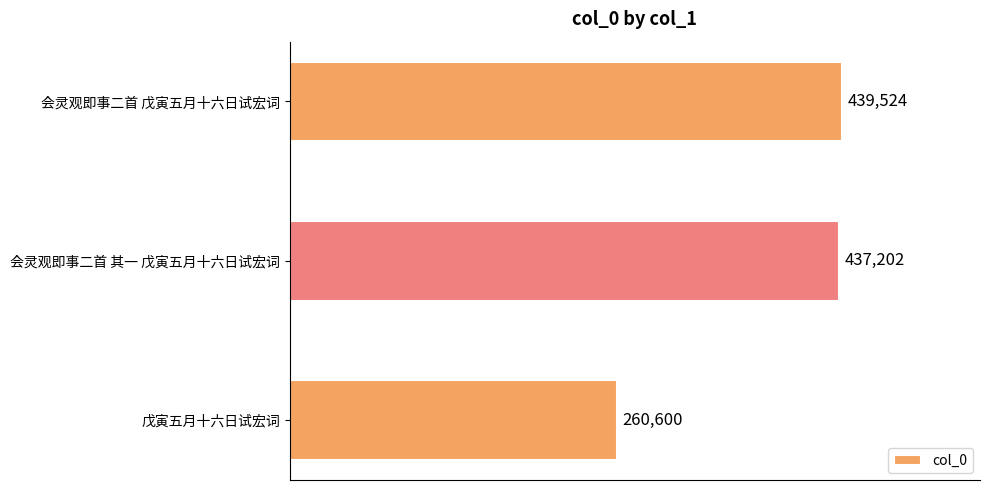

Does the chart contain any negative values?

No